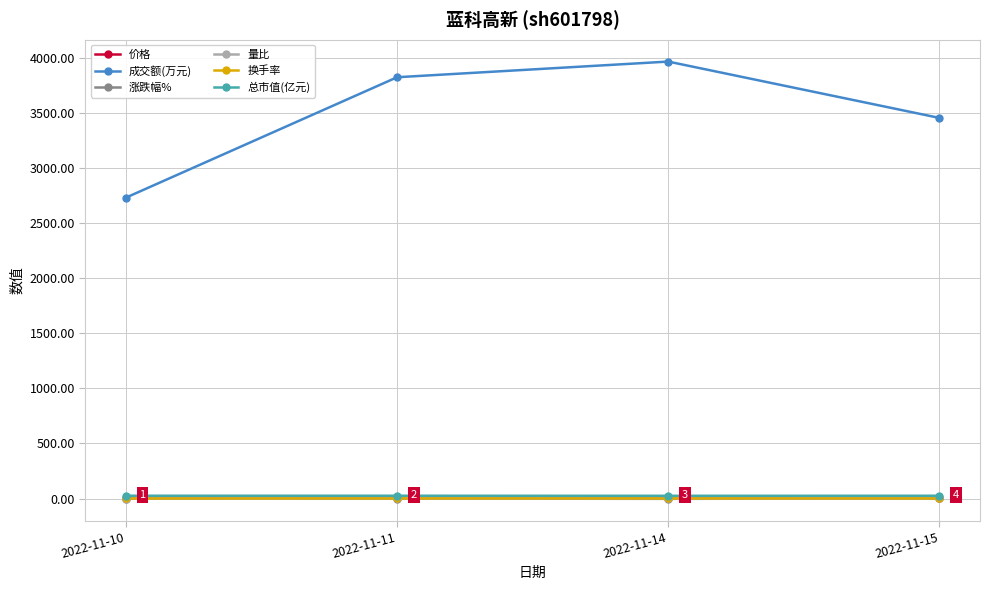

Between which two adjacent categories do 涨跌幅% and 换手率 first intersect?

2022-11-14 and 2022-11-15